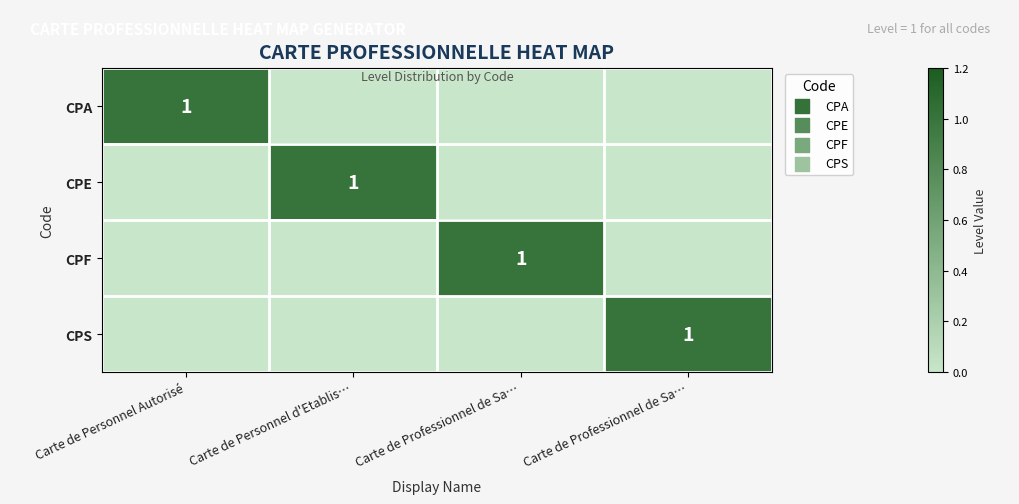

The CPE series shows 1 at Carte de Professionnel de Sa…. True or false?

False